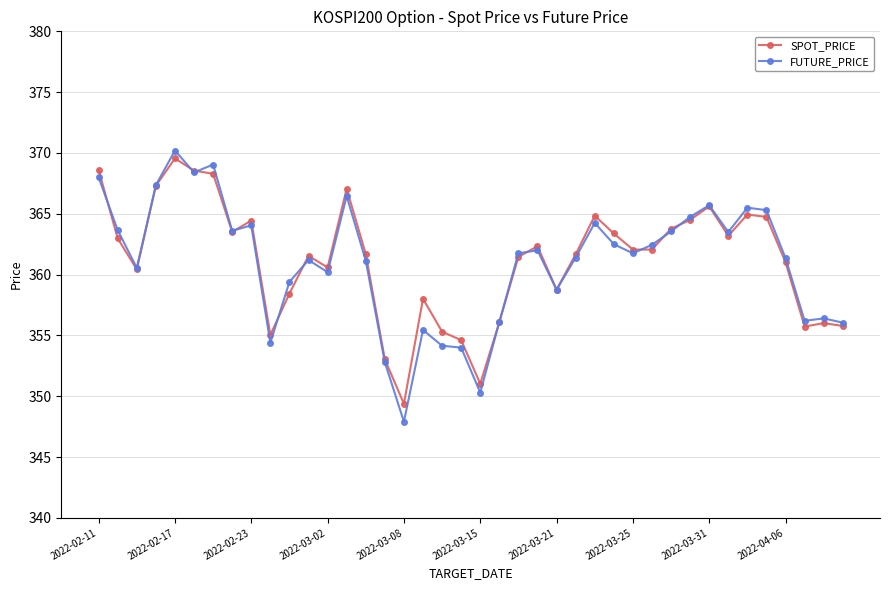

What is the minimum value shown in the chart?

347.9